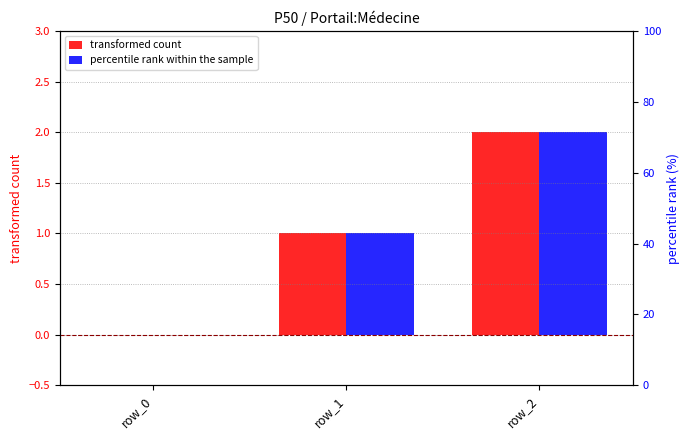

What is the difference between the maximum and minimum values in the transformed count series?

2